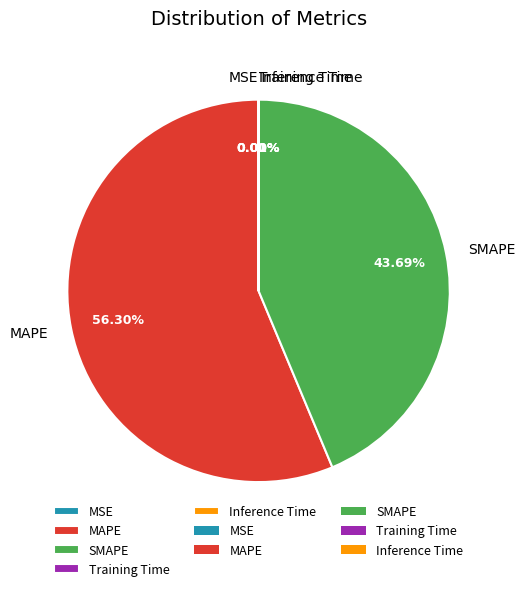

Is it true that SMAPE is 37% of the pie?

False